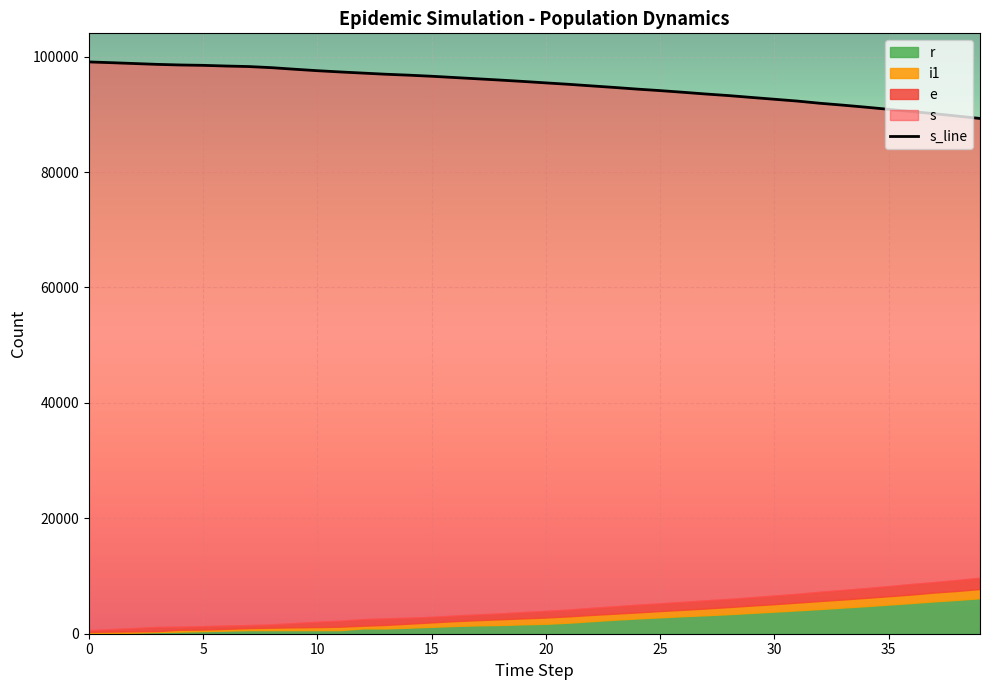

How many data points does each series have?

40